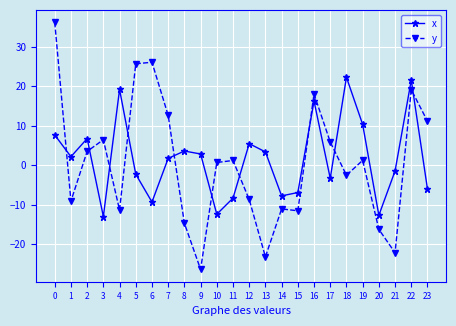

The value of x at 0 is 7.6. True or false?

True